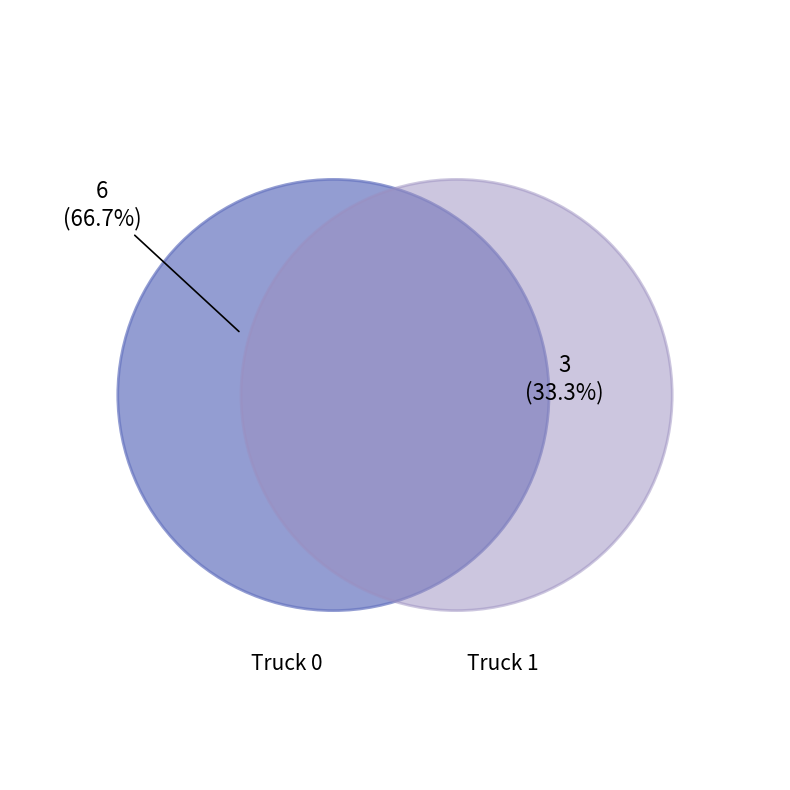

What is the change in value from Truck 0 to Truck 1?

-3